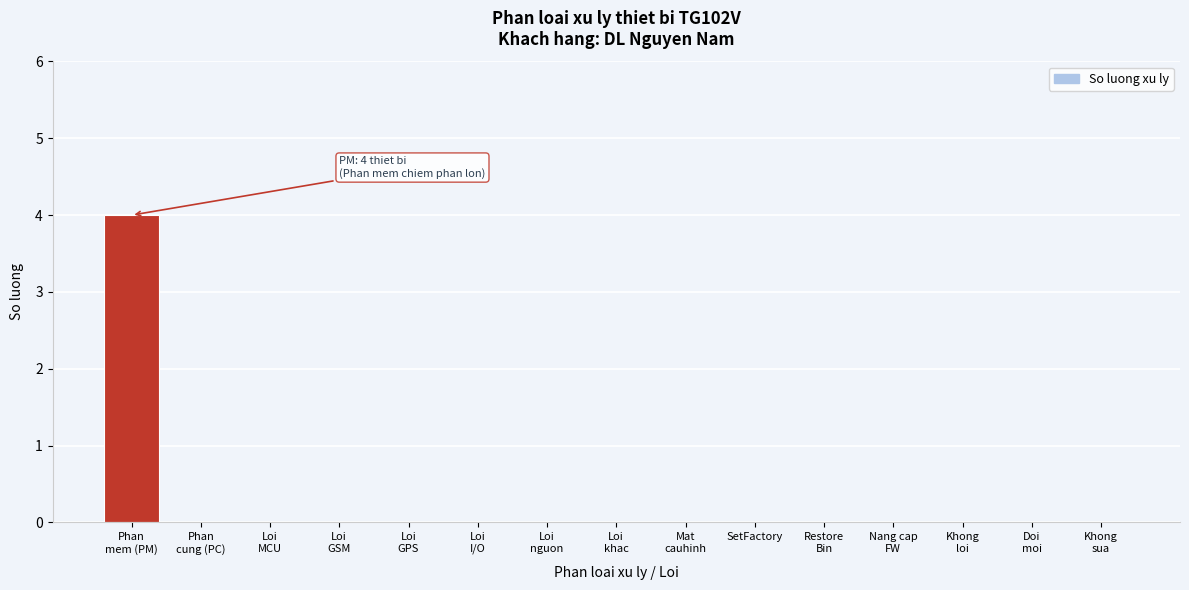

What is the maximum value shown in the chart?

4